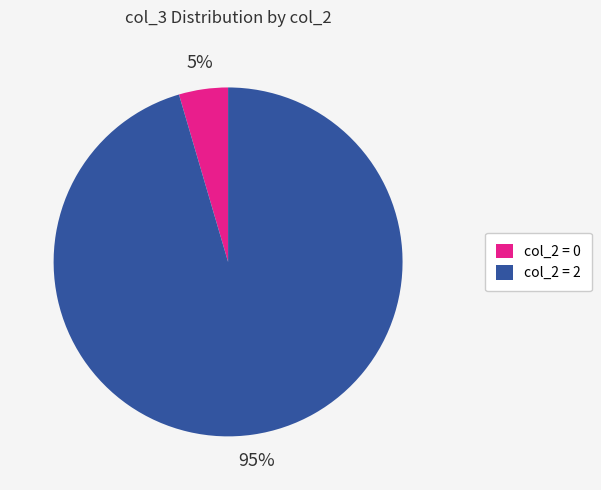

Is the sum of col_2 = 2 and col_2 = 0 greater than half?

Yes